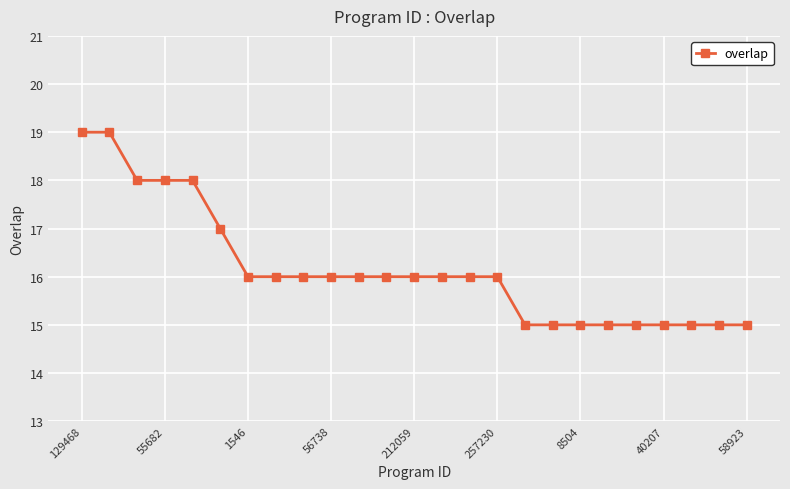

What is the value of the 24th point from the left?

15